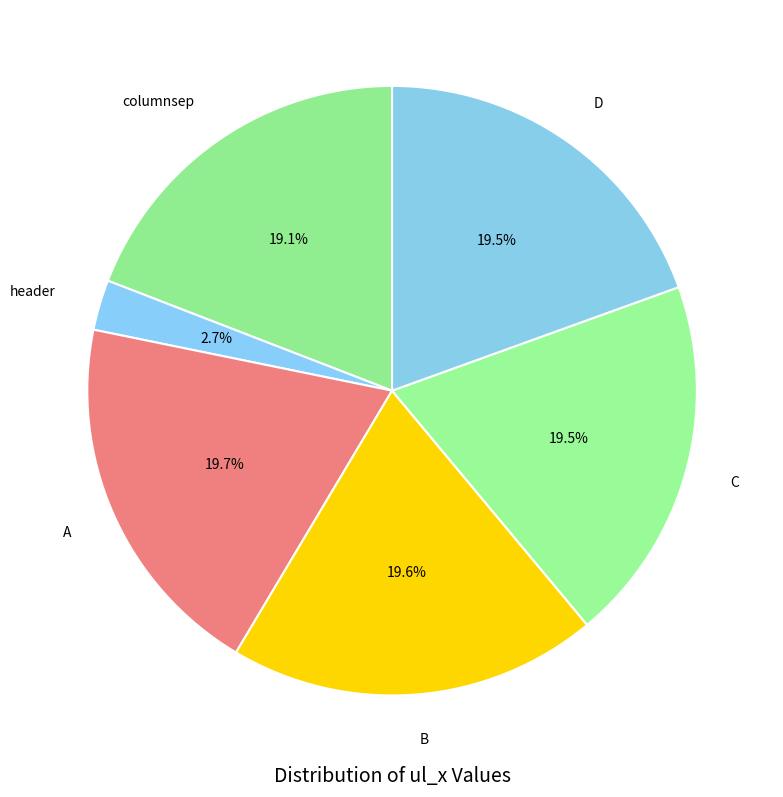

What percentage is NOT represented by header?

97.3%